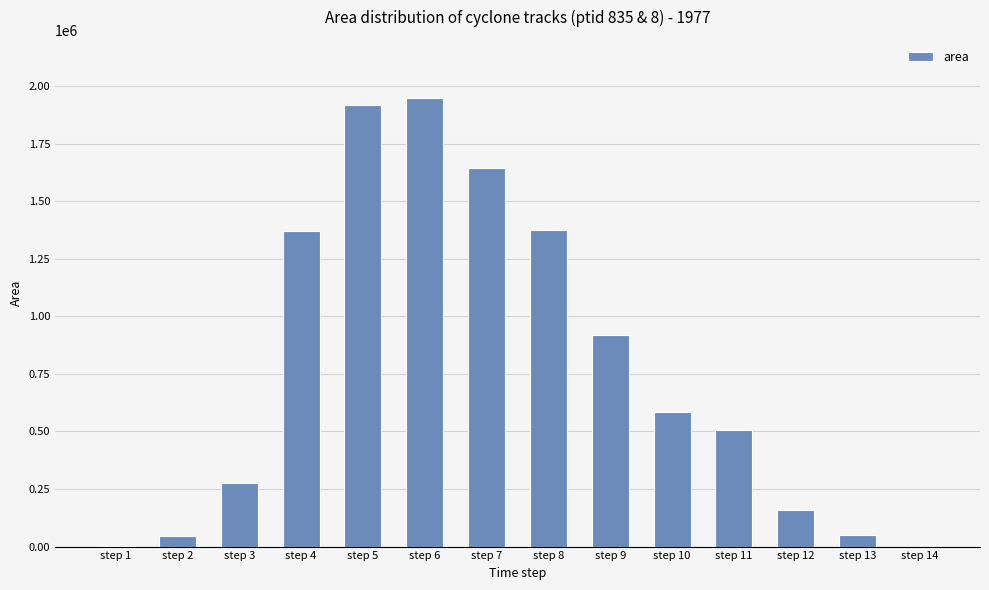

Count the number of categories in the chart.

14